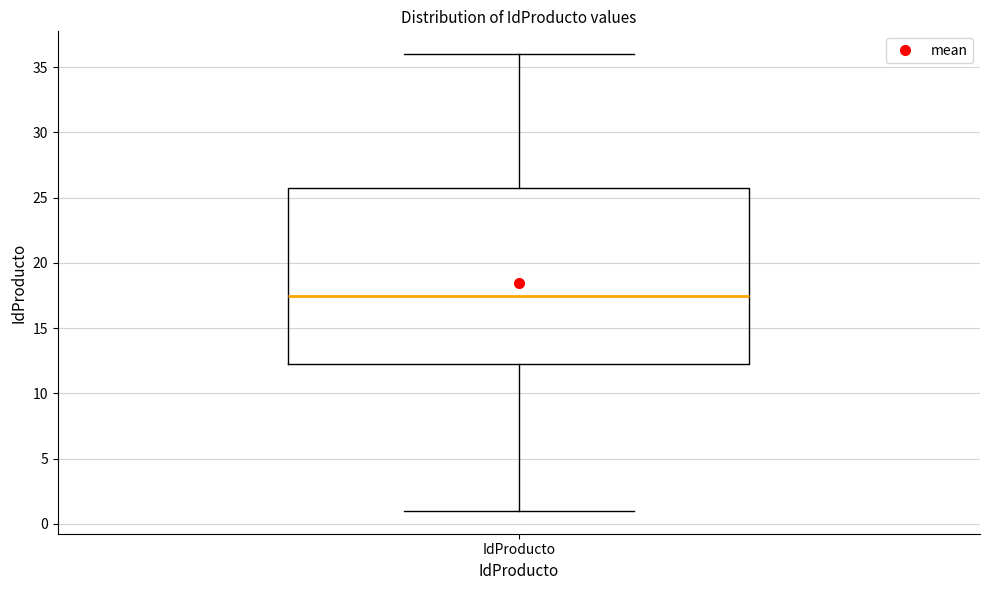

Read this box plot against the y-axis: the position of the median line, the range covered by the box, and the ends of both whiskers. The values are not printed on the chart, so give them approximately, as read against the axis.

median 17.5, box 12.5 to 26.0, whiskers 1.0 to 36.0